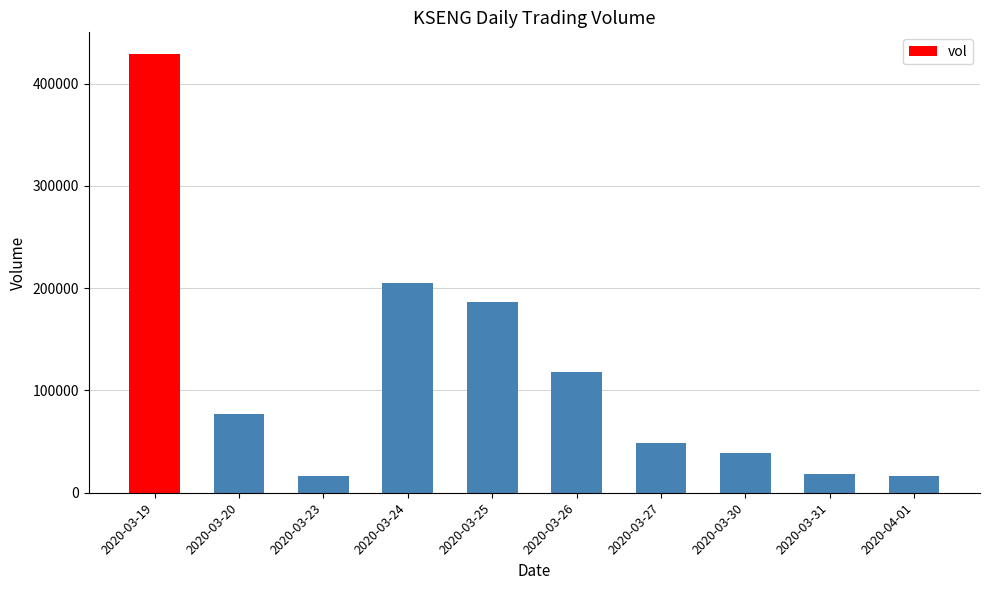

What is the label of the 3rd bar from the left?

2020-03-23